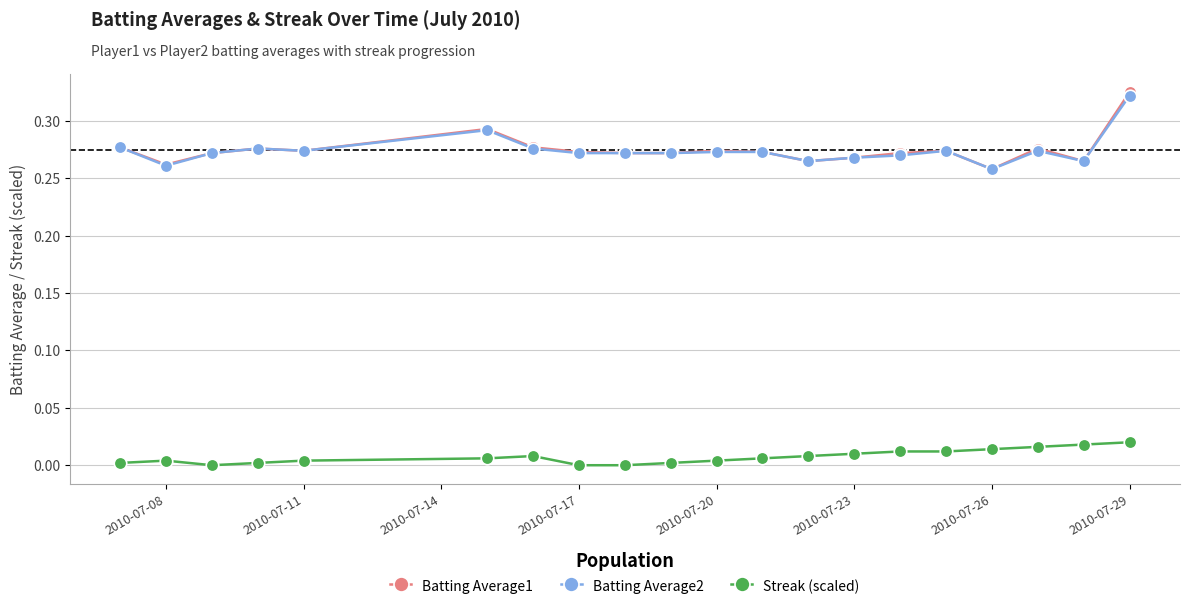

Which series has the largest range (max minus min)?

Batting Average1